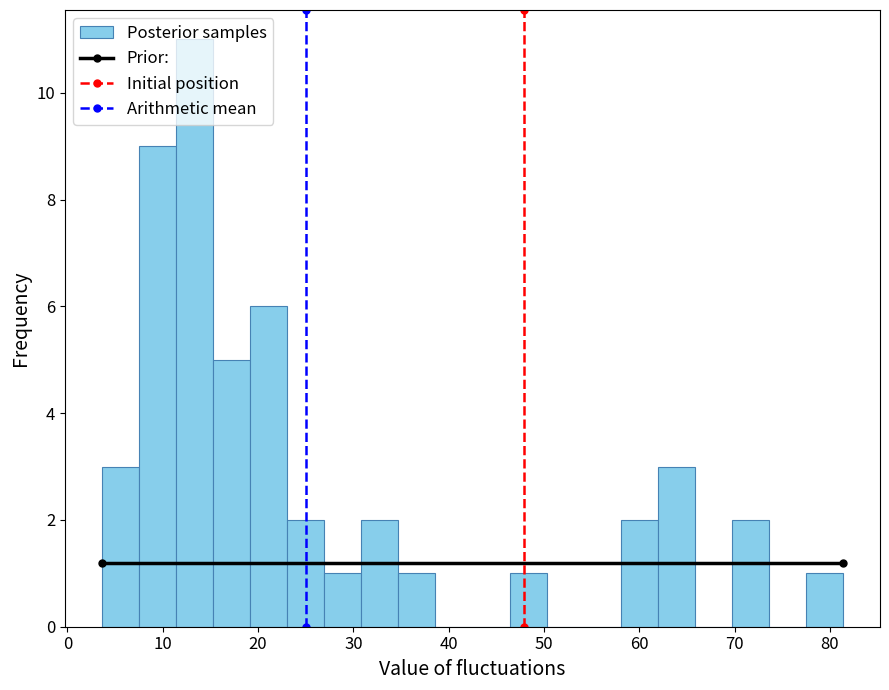

Read against the x-axis, roughly where is the centre of the tallest bar?

13